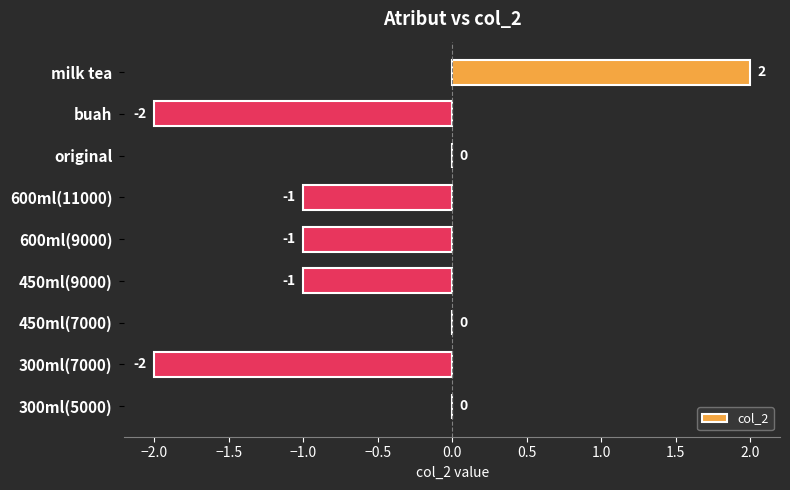

Is it true that the value at buah is -1?

False